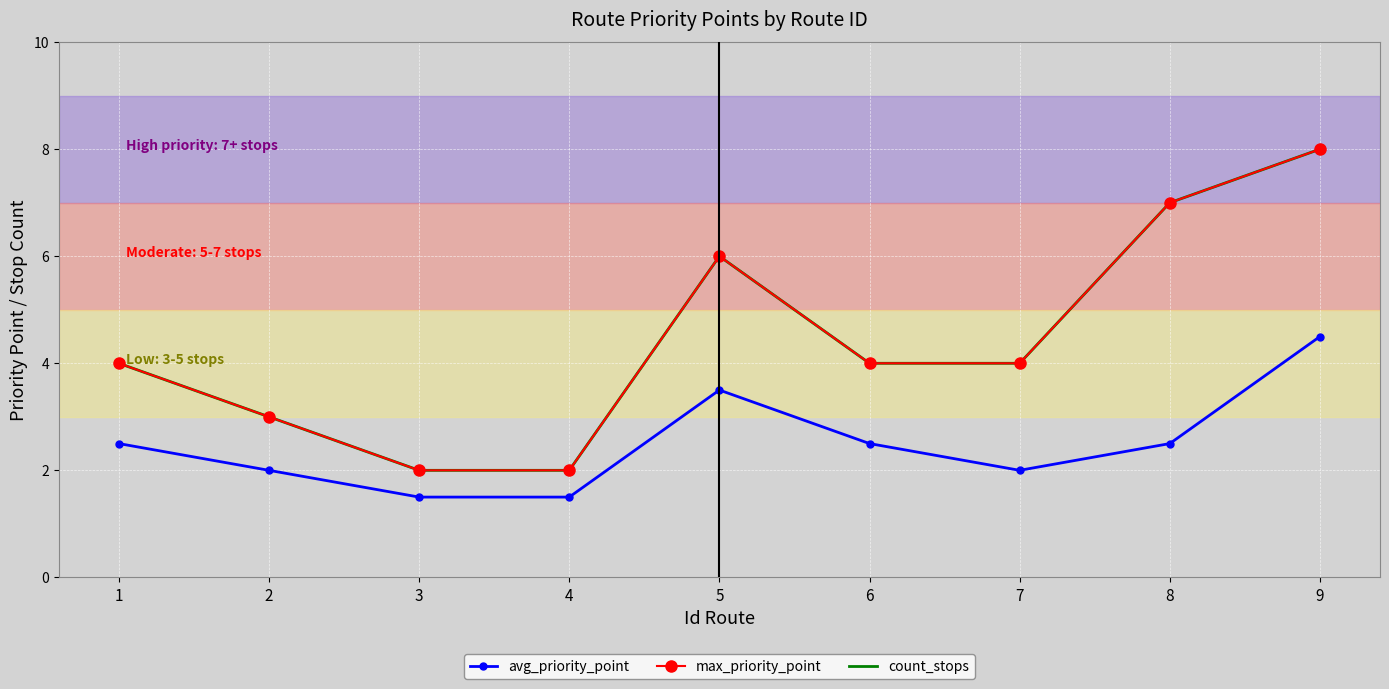

True or false: count_stops and avg_priority_point intersect in this chart.

False